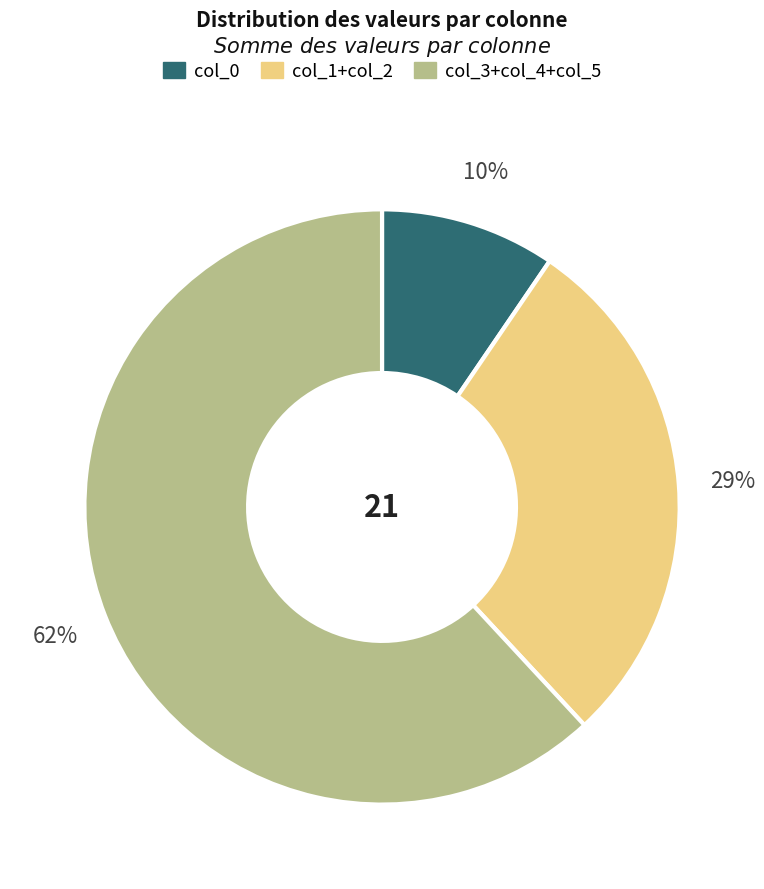

Count the number of slices in the pie.

3